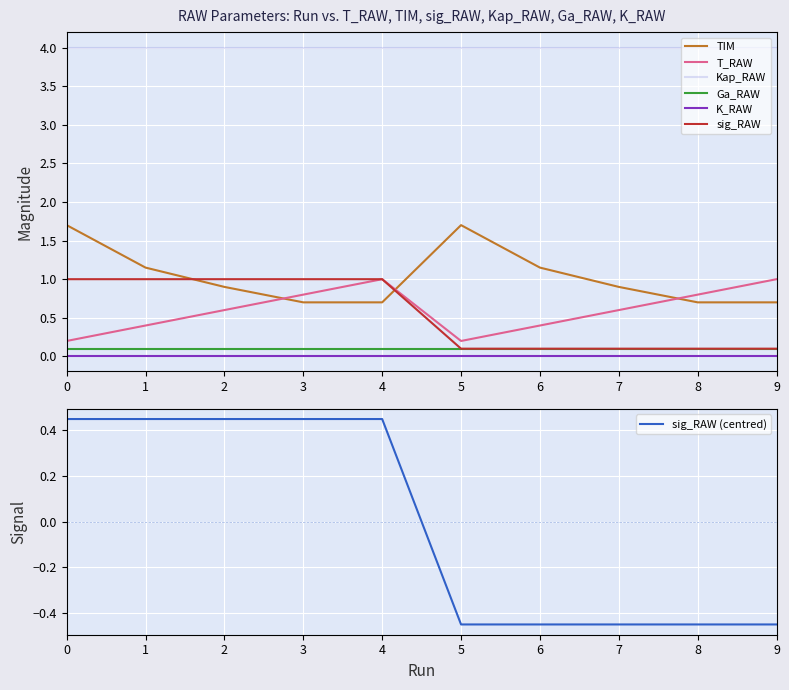

What is the value of the sig_RAW point at the 2nd from the left?

1.0